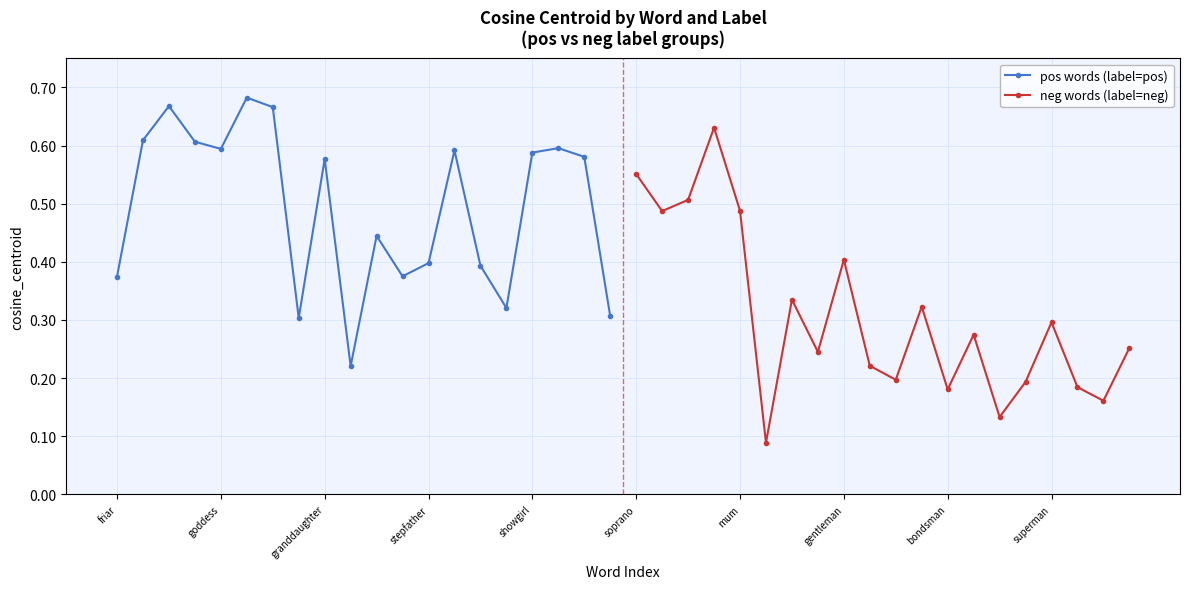

What are all the series names shown in the legend?

pos words (label=pos), neg words (label=neg)